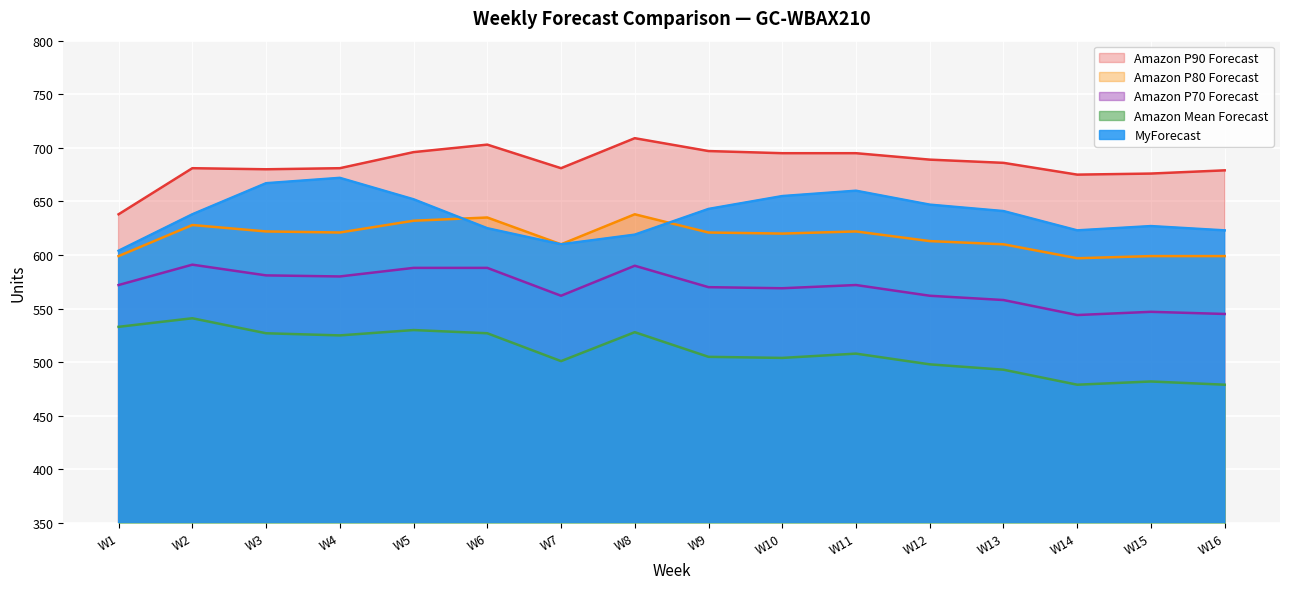

True or false: Amazon P70 Forecast and Amazon P90 Forecast intersect in this chart.

False